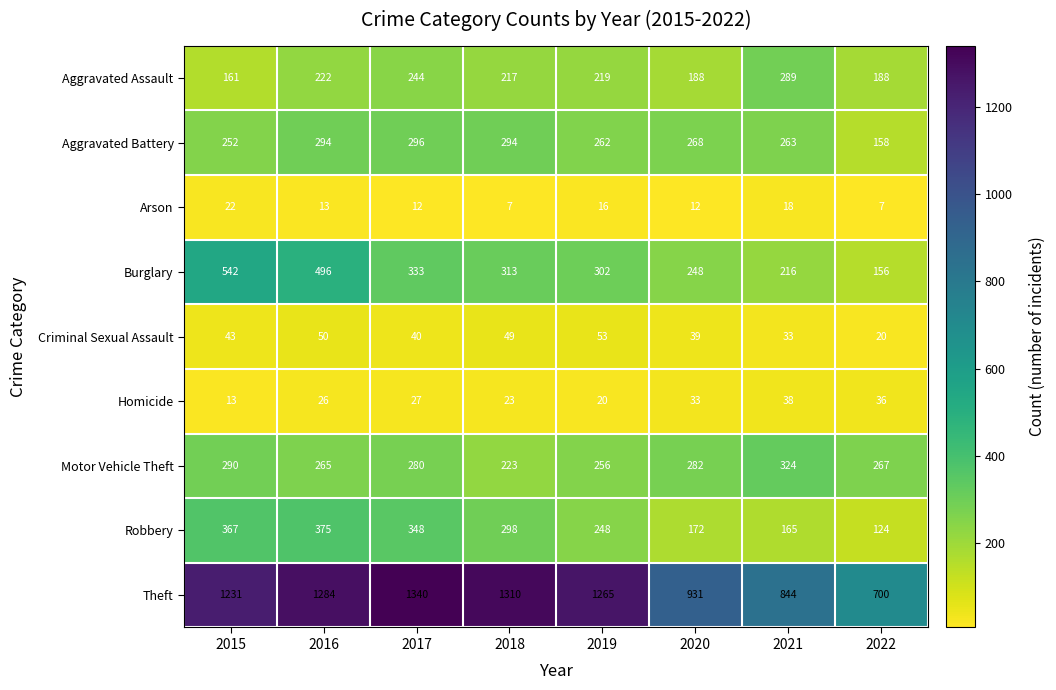

Which category has the highest value in the Aggravated Battery series?

2017